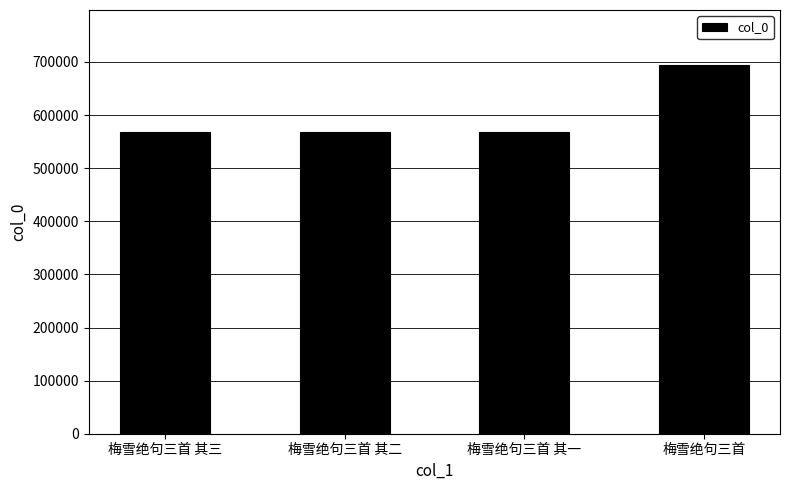

What is the smallest value displayed?

568610